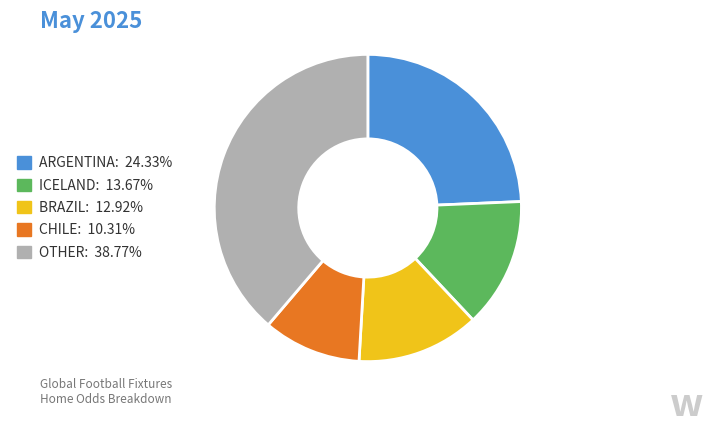

Is there any slice that represents more than half of the pie?

No